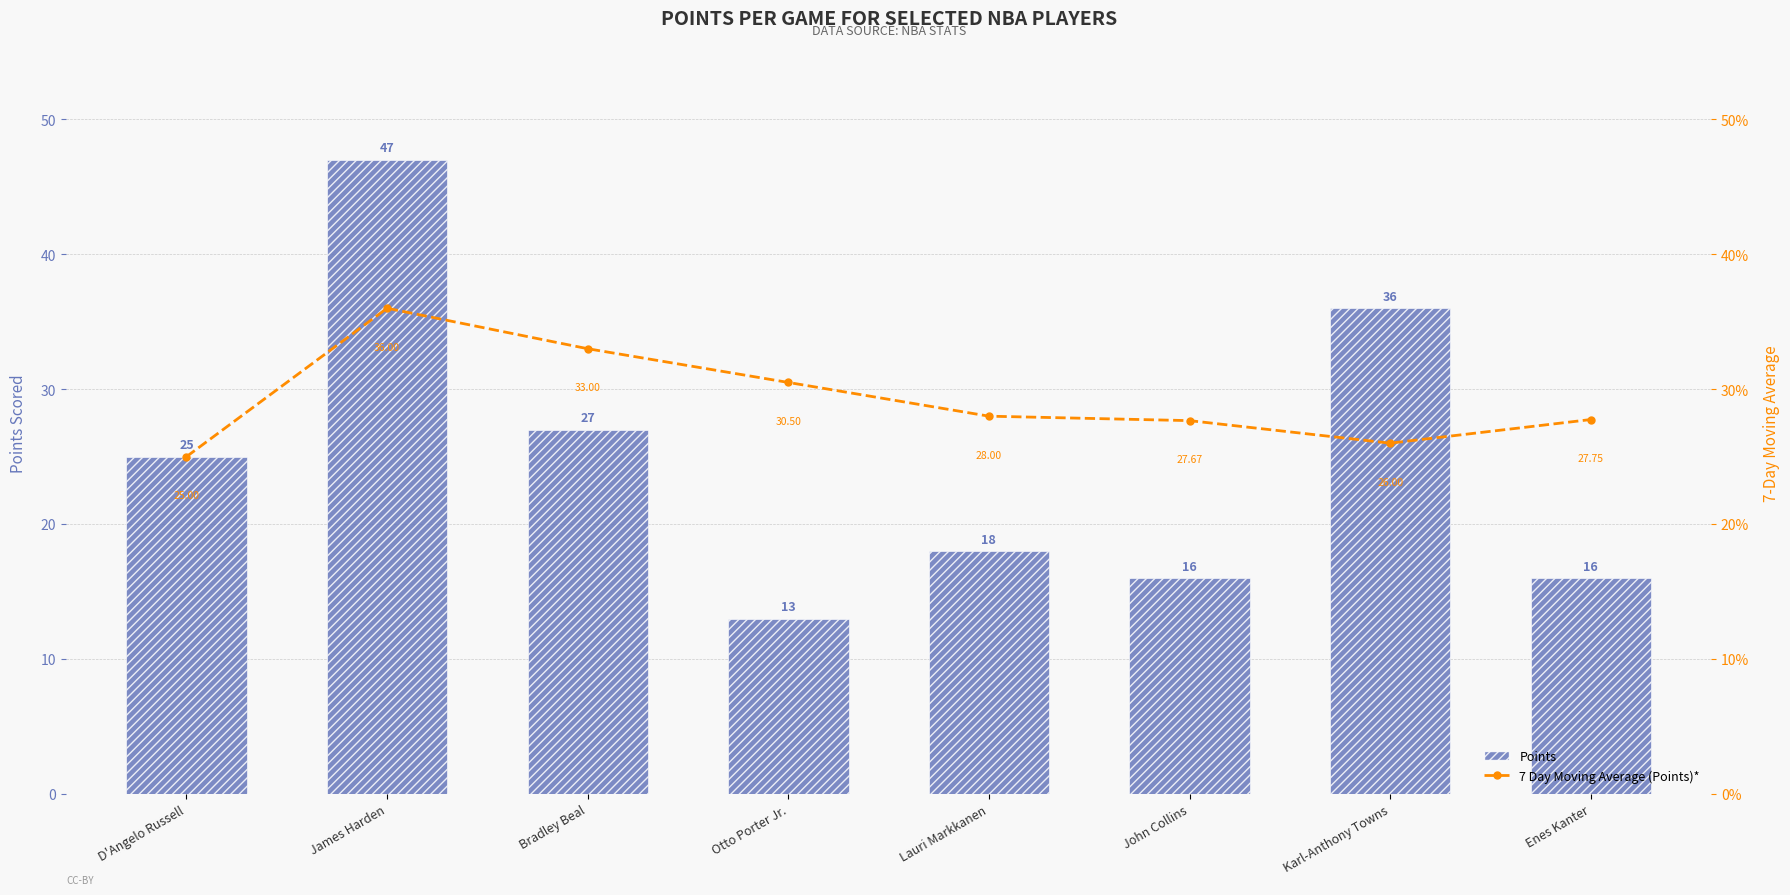

Where does the Points series first go above 25?

James Harden